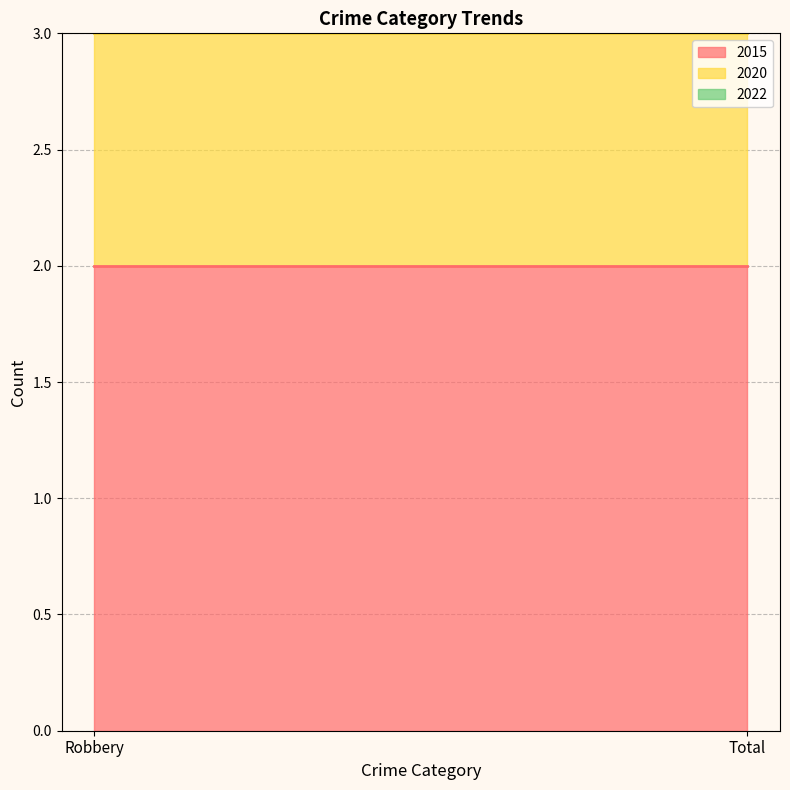

Where is 2022 nearest to the value 1?

Robbery